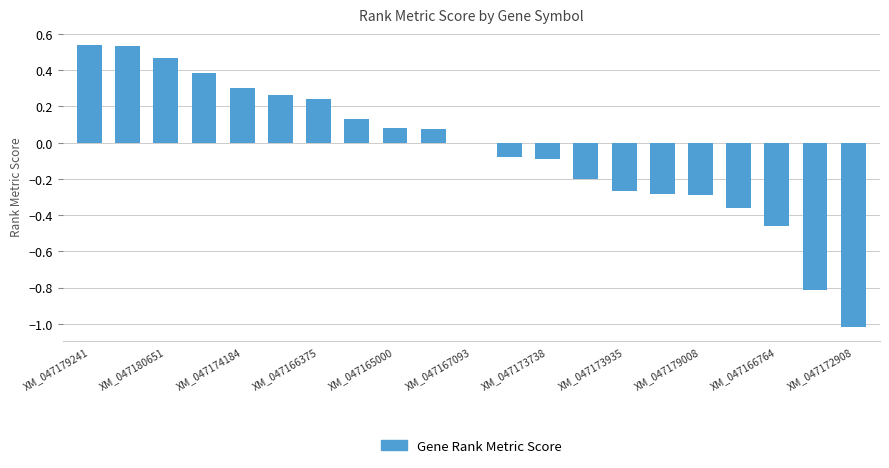

What is the sum of all values?

-0.9